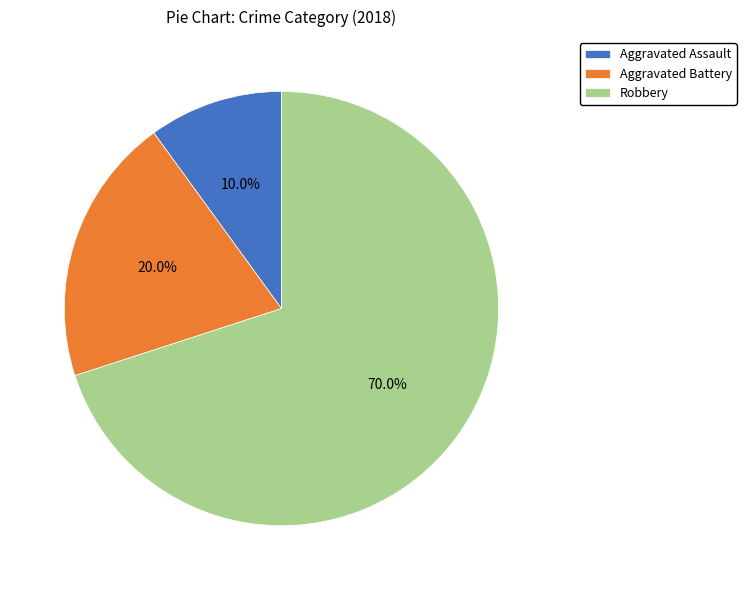

What percentage is the Aggravated Battery slice, to the nearest percent?

20%